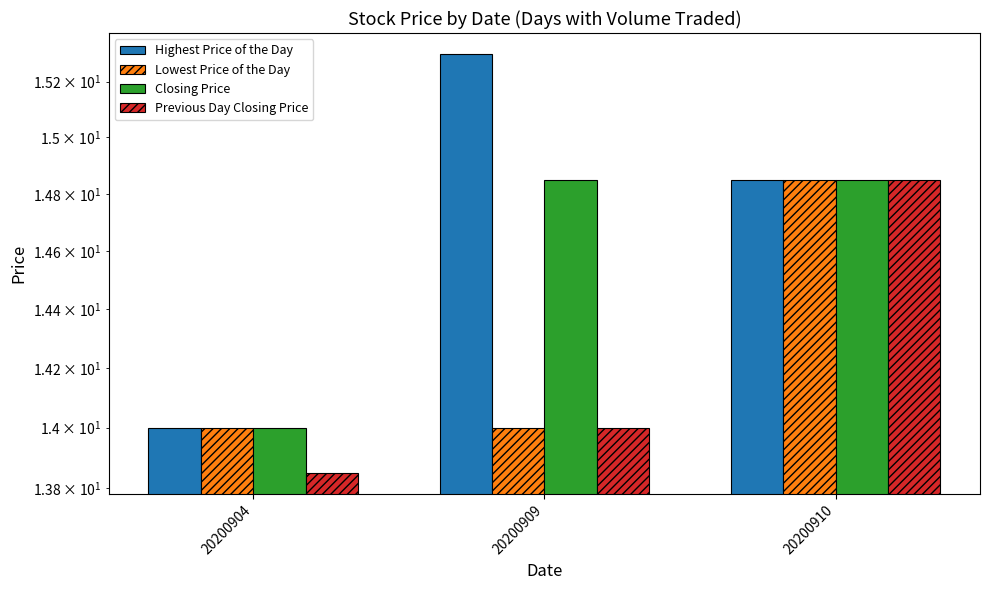

Reading right to left, what are all the values shown in this chart?

Highest Price of the Day: 14.8	15.3	14.0
Lowest Price of the Day: 14.8	14.0	14.0
Closing Price: 14.8	14.8	14.0
Previous Day Closing Price: 14.8	14.0	13.8